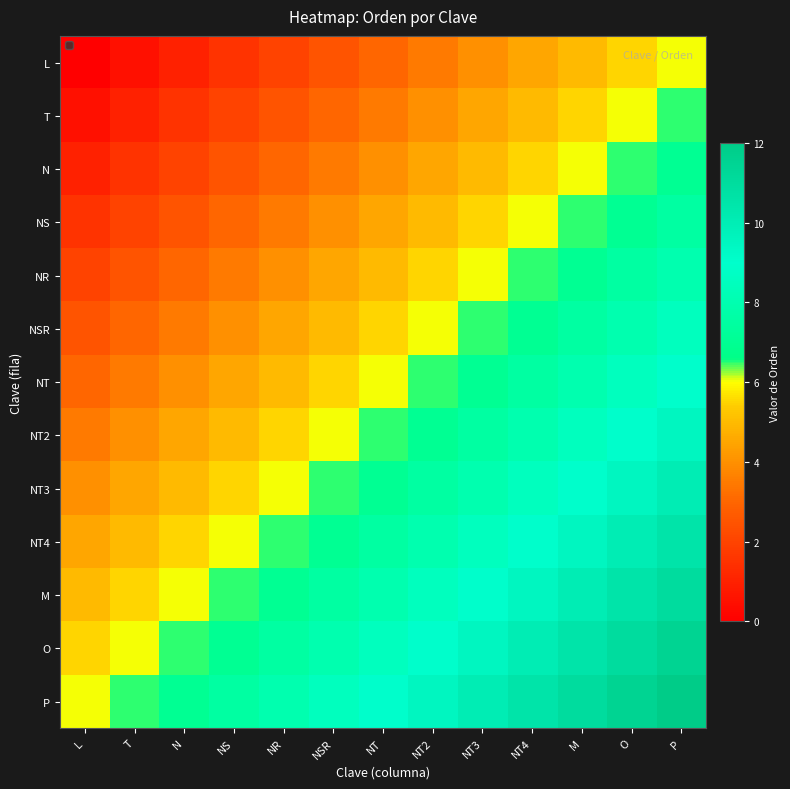

What is the difference between the highest and lowest values at NT4?

6.0